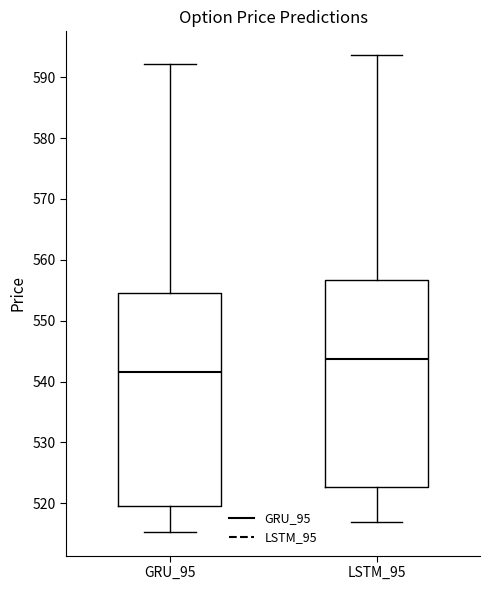

Reading left to right, transcribe this box plot: for each box, give where its median line is, the range the box spans, and where its two whiskers end, as read against the y-axis. The values are not printed on the chart, so give them approximately, as read against the axis.

GRU_95: median 542, box 520 to 554, whiskers 515 to 592
LSTM_95: median 544, box 523 to 557, whiskers 517 to 594